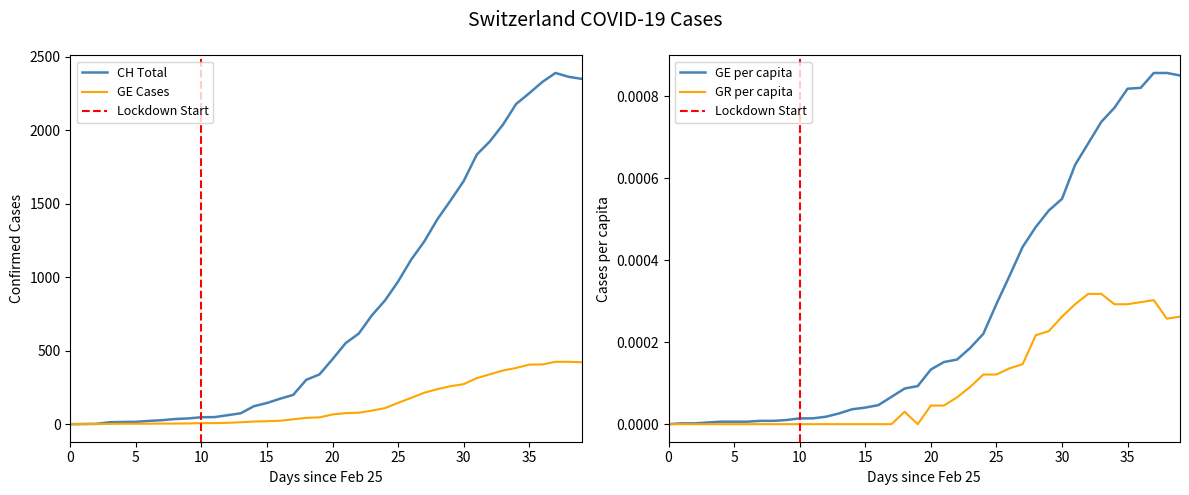

Does the chart have visible grid lines?

No